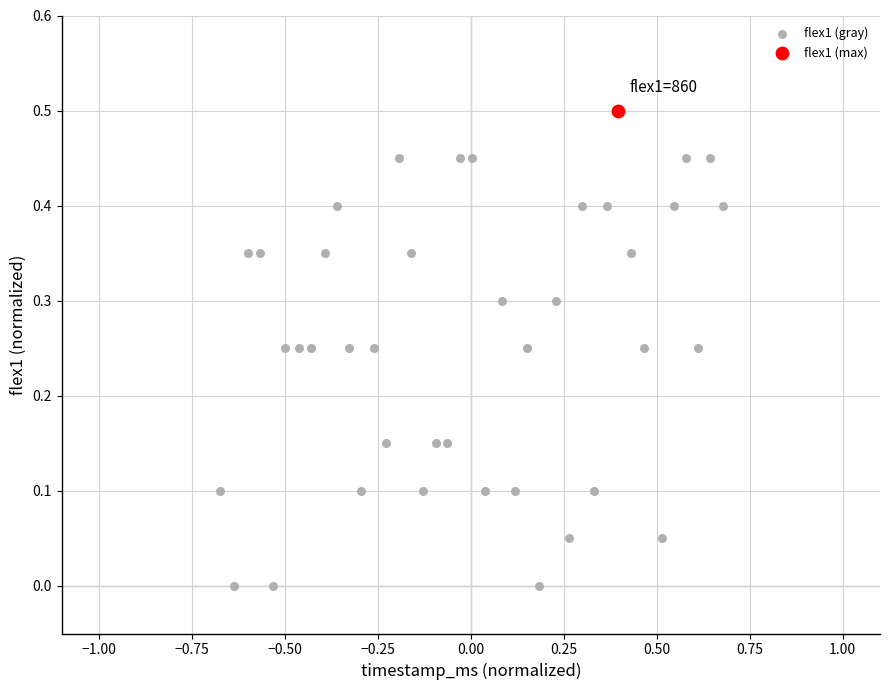

What are all the series names shown in the legend?

flex1 (gray), flex1 (max)